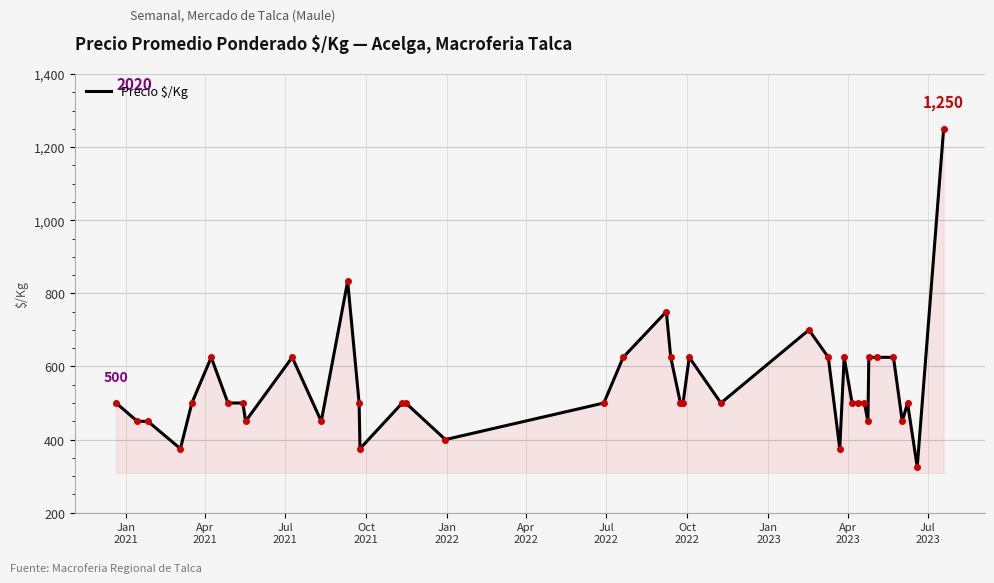

What is the maximum value shown in the chart?

1250